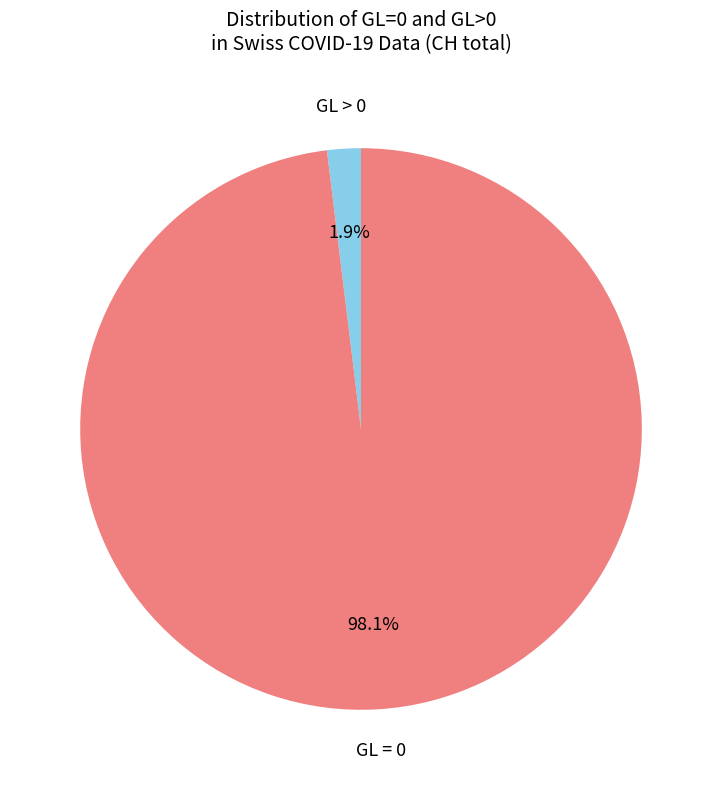

Does any single category account for the majority?

Yes